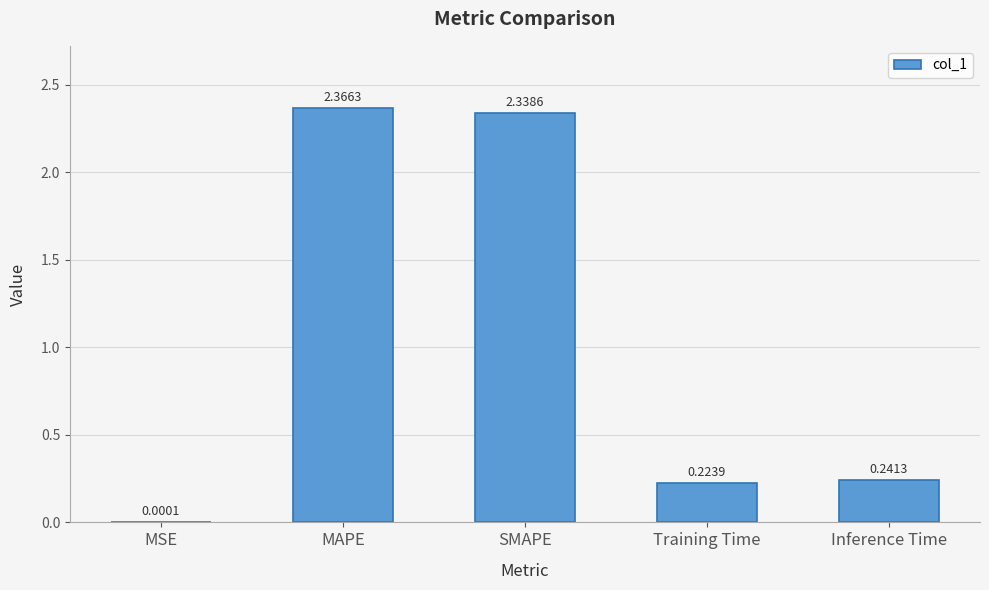

Are the bars horizontal?

No